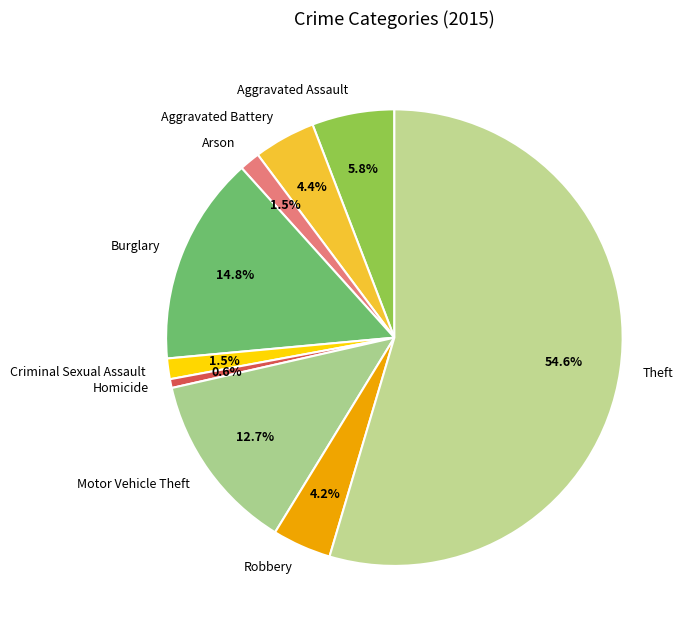

Approximately how many times larger is the value at Aggravated Battery compared to Motor Vehicle Theft?

0.3